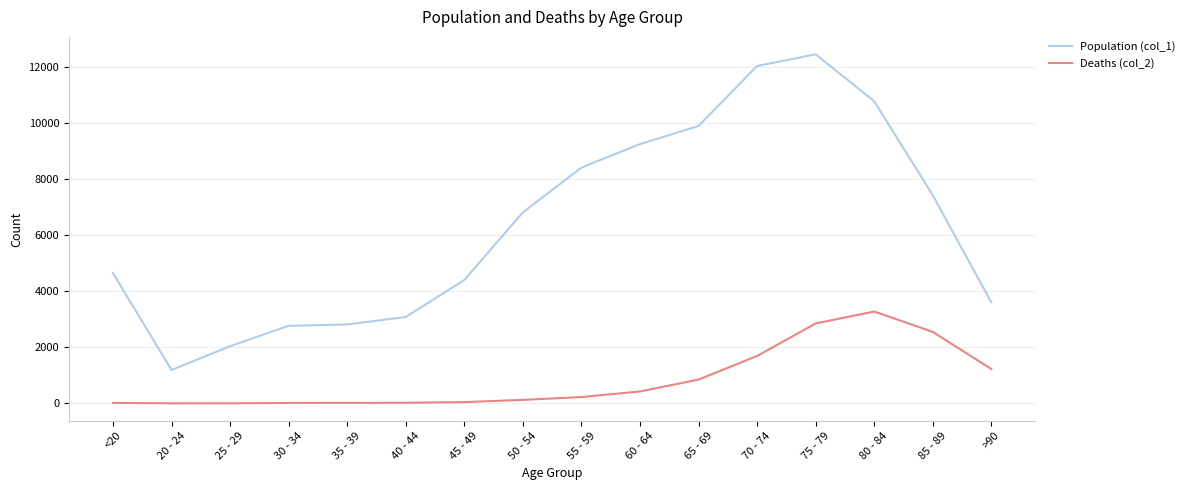

Is the value of Deaths (col_2) at <20 greater than the value of Population (col_1) at 80 - 84?

No